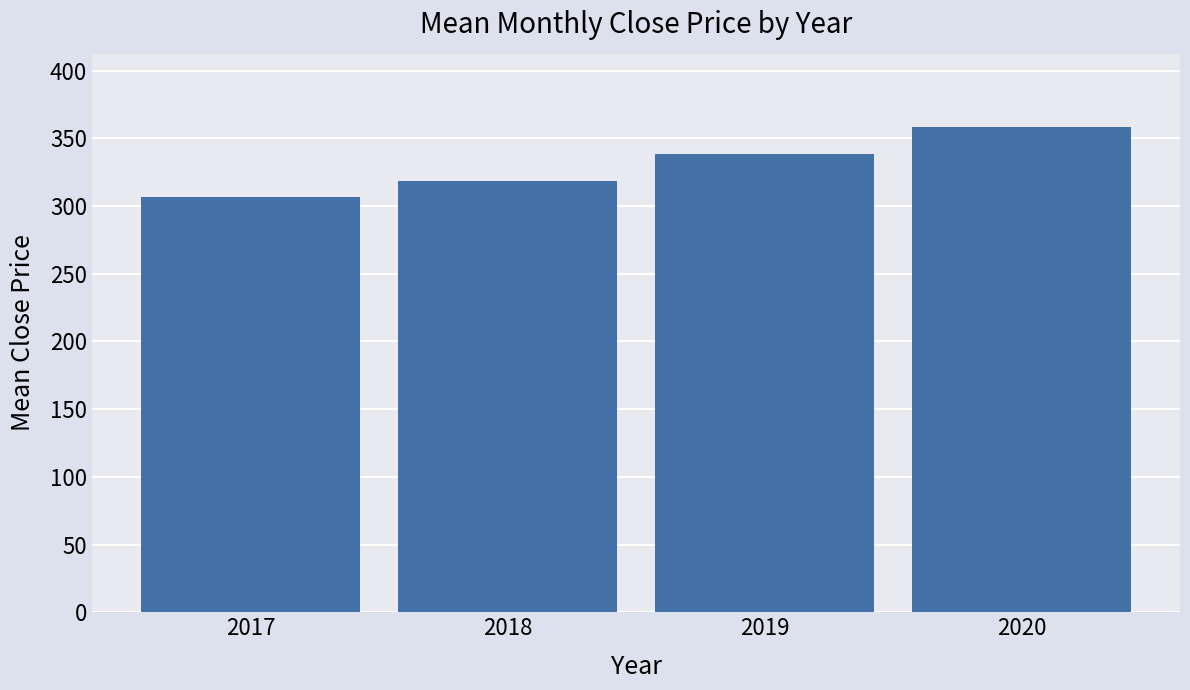

What is the difference between the maximum and second lowest values?

40.3